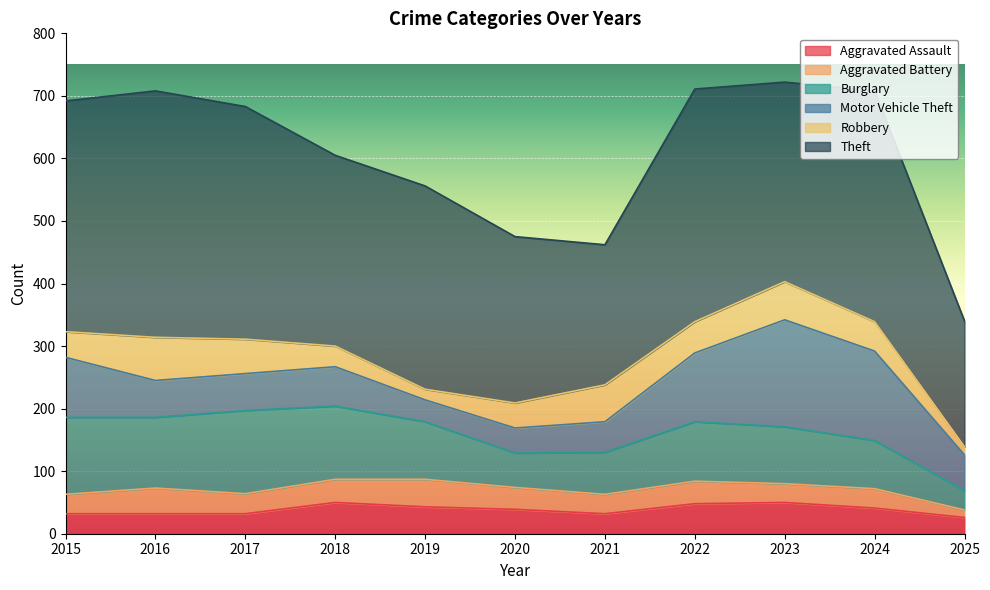

The value of Theft at 2021 is 224. True or false?

True